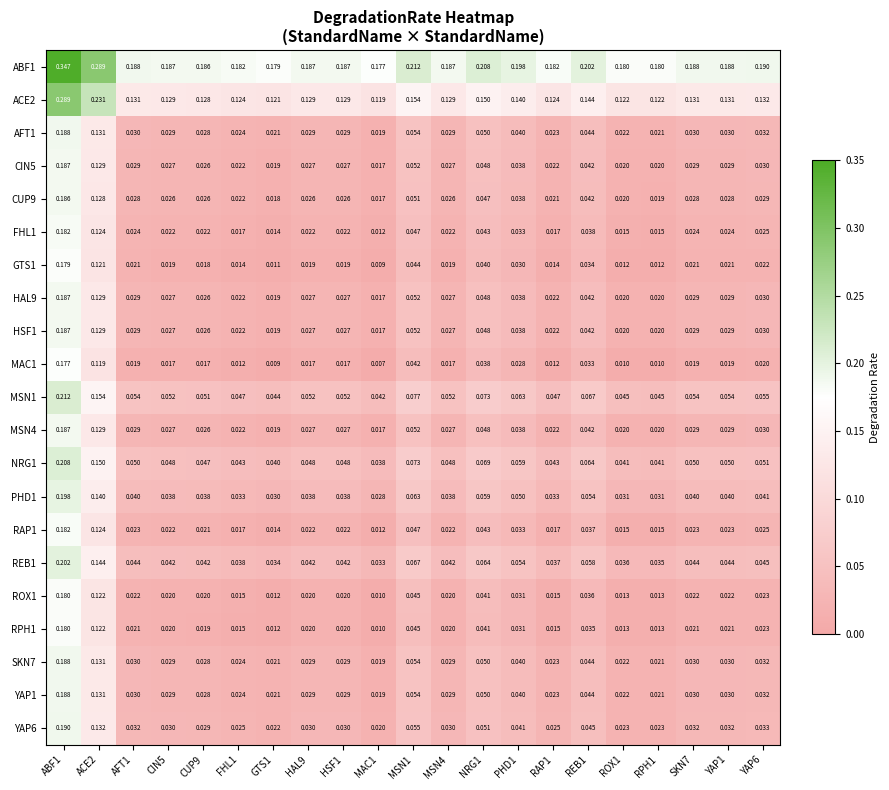

Is the value of AFT1 at HAL9 greater than the value of ROX1 at AFT1?

Yes